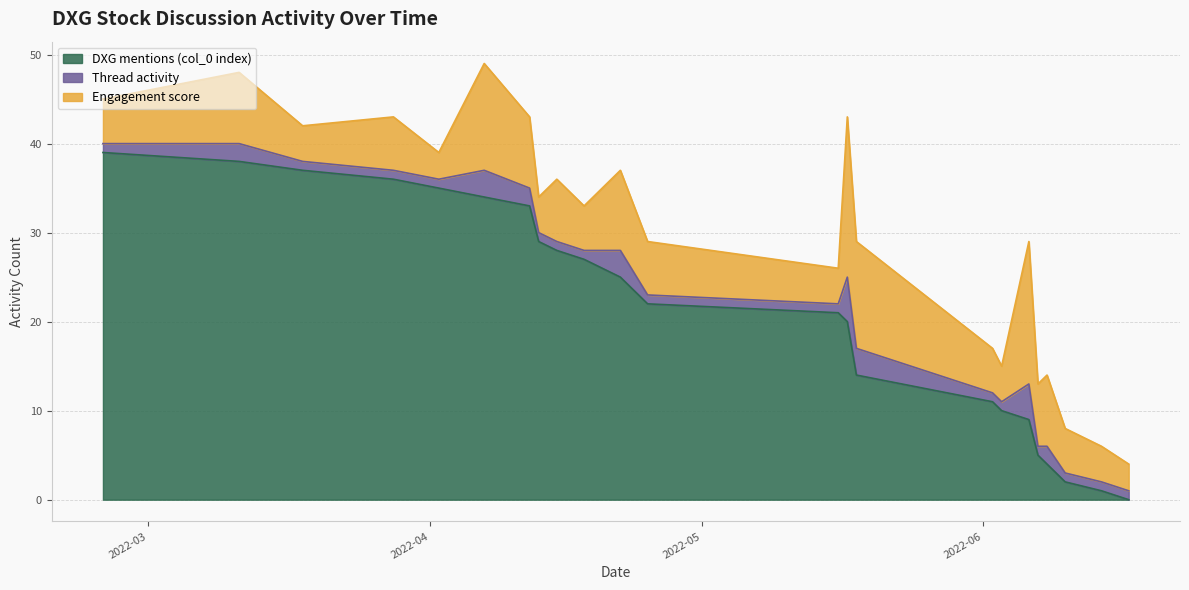

In Thread activity, how many points are higher than both neighbors (excluding endpoints)?

6